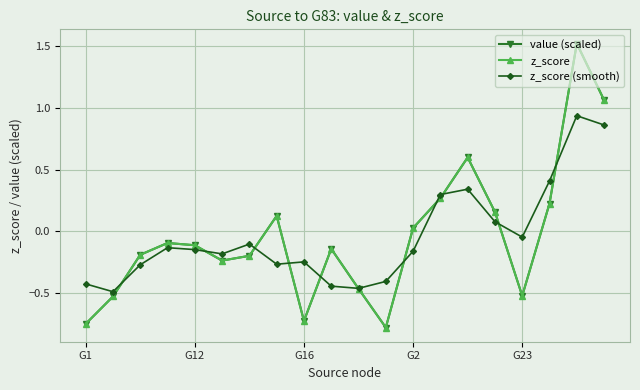

How many intersections are there between value (scaled) and z_score (smooth)?

11